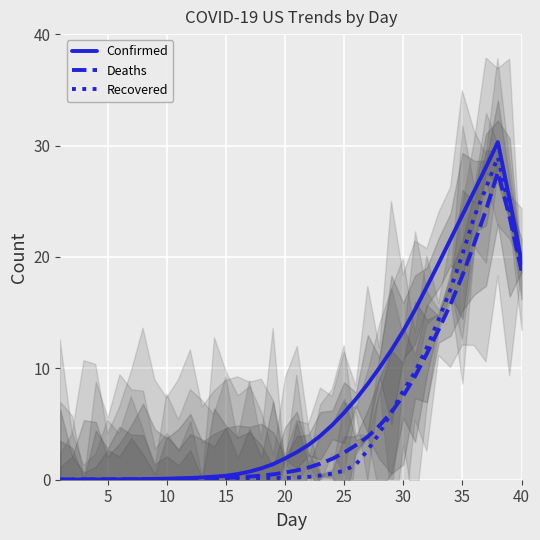

How many values in the Confirmed series are below 2?

20